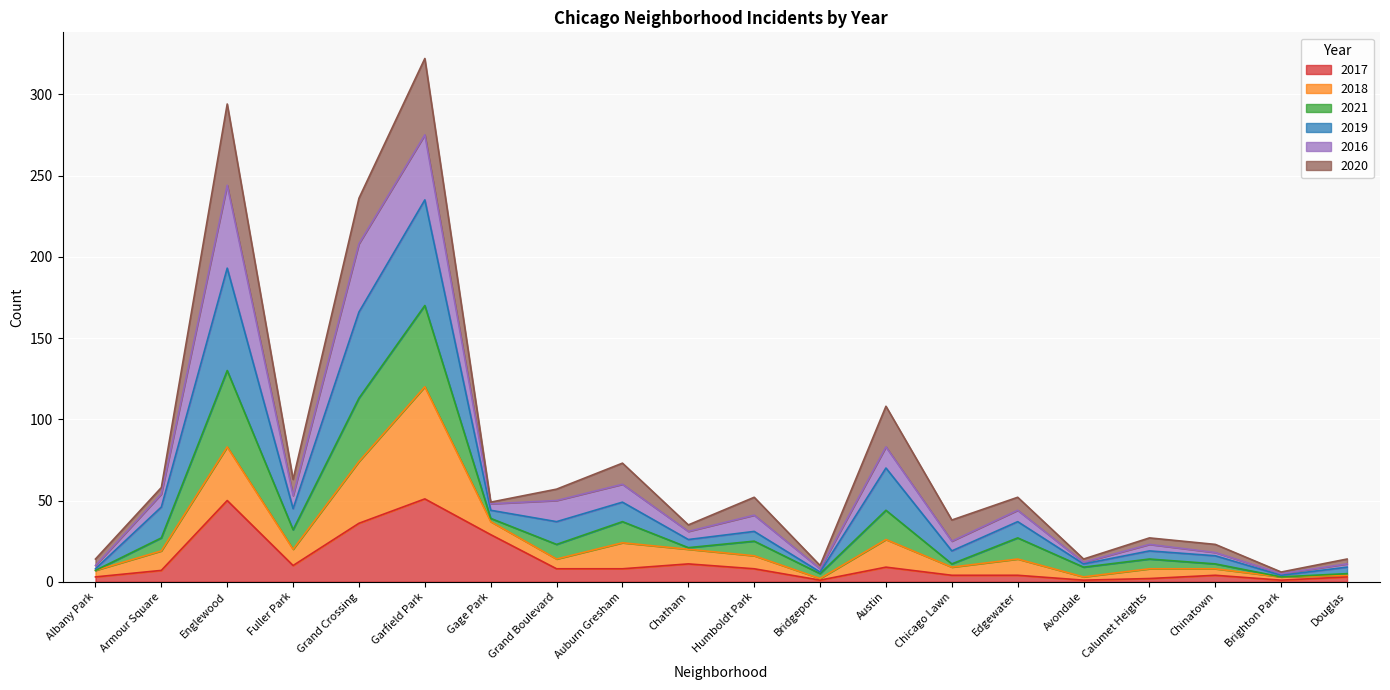

What are all the series names shown in the legend?

2017, 2018, 2021, 2019, 2016, 2020